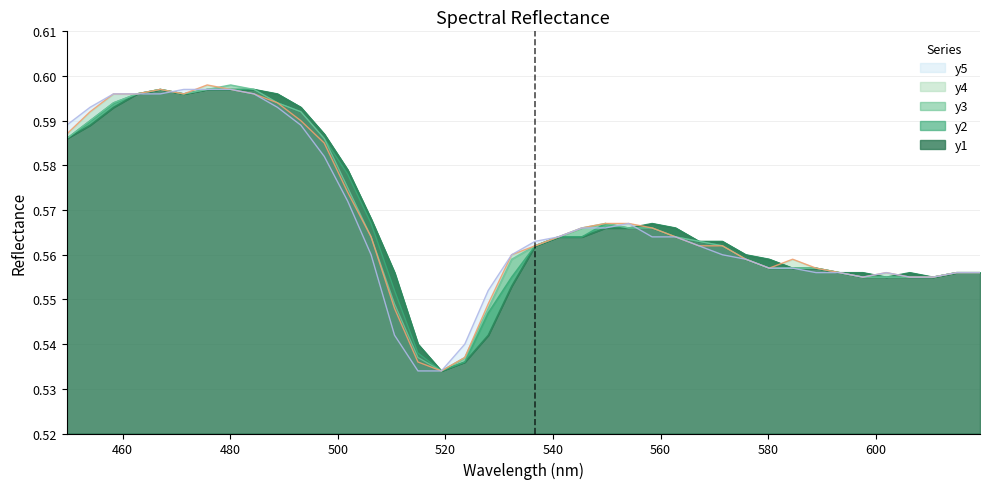

What is the highest value of the y2 series?

0.6